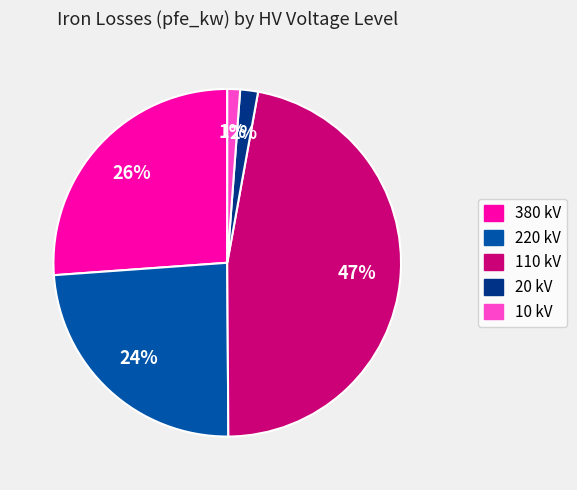

Is there a majority slice in this chart?

No